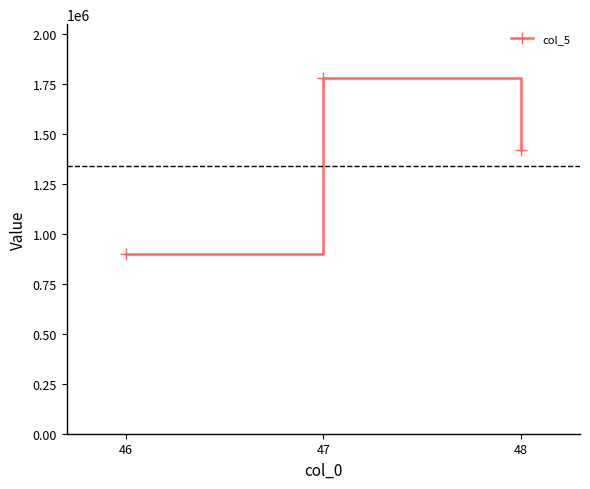

What is the ratio of the value at 47 to the value at 46?

2.0